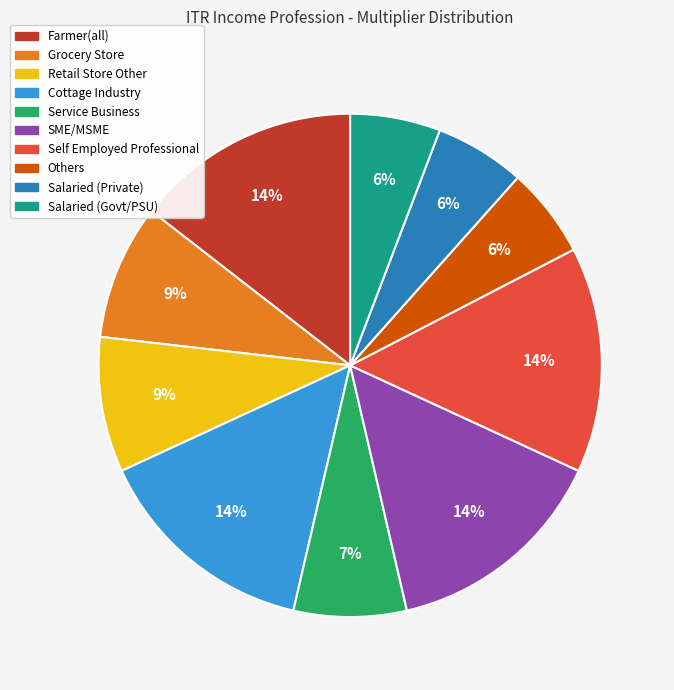

To the nearest percent, what is the average slice percentage?

10%